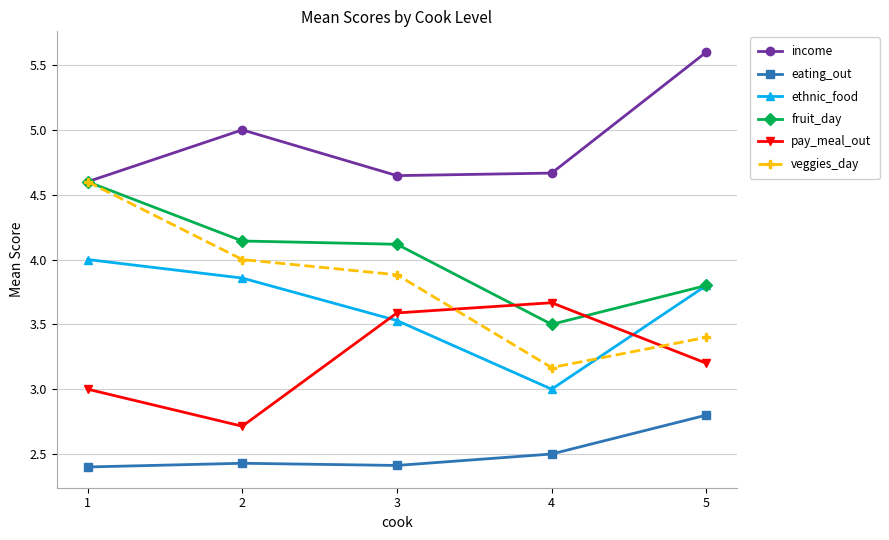

True or false: veggies_day has more than 2 points higher than both neighbors.

False